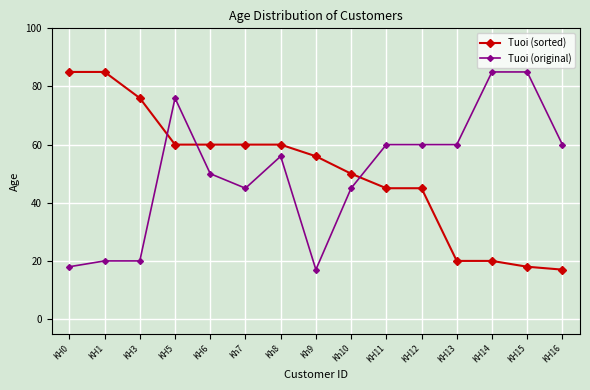

What is the difference between the Tuoi (original) values at KH14 and KH1?

65